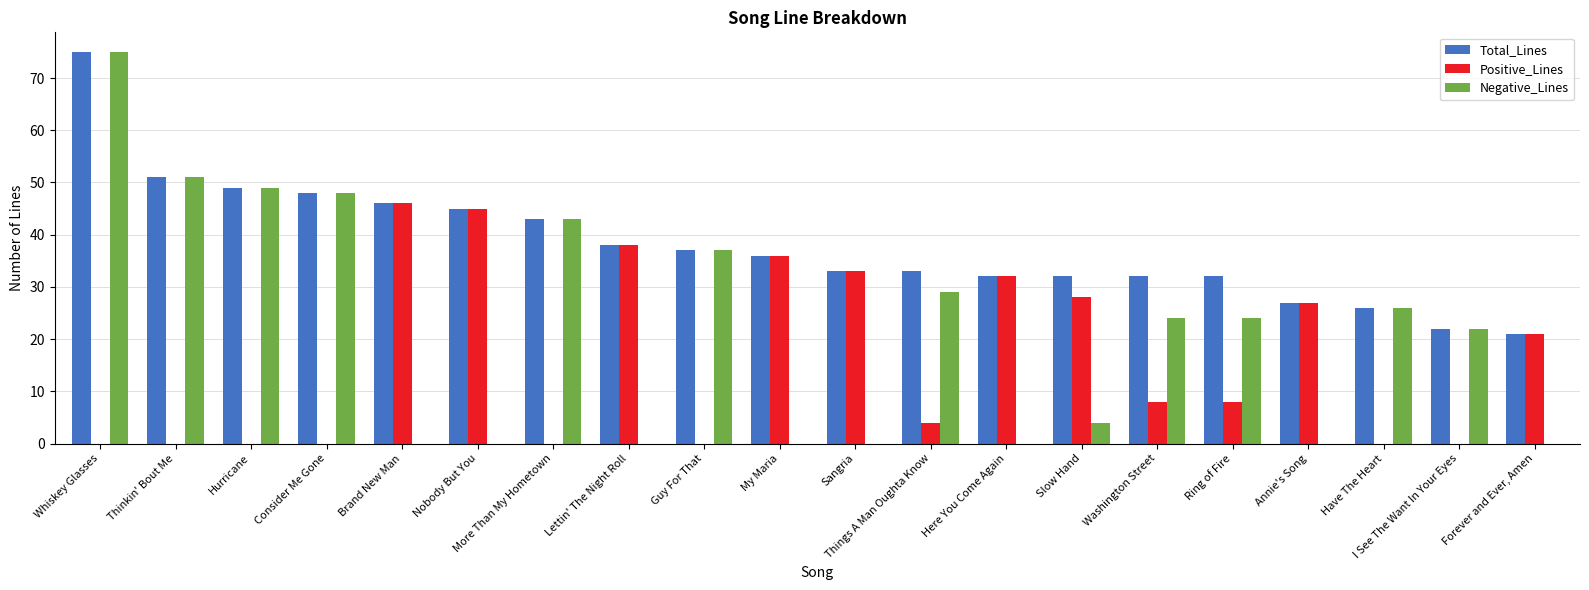

How many groups of bars are there?

20